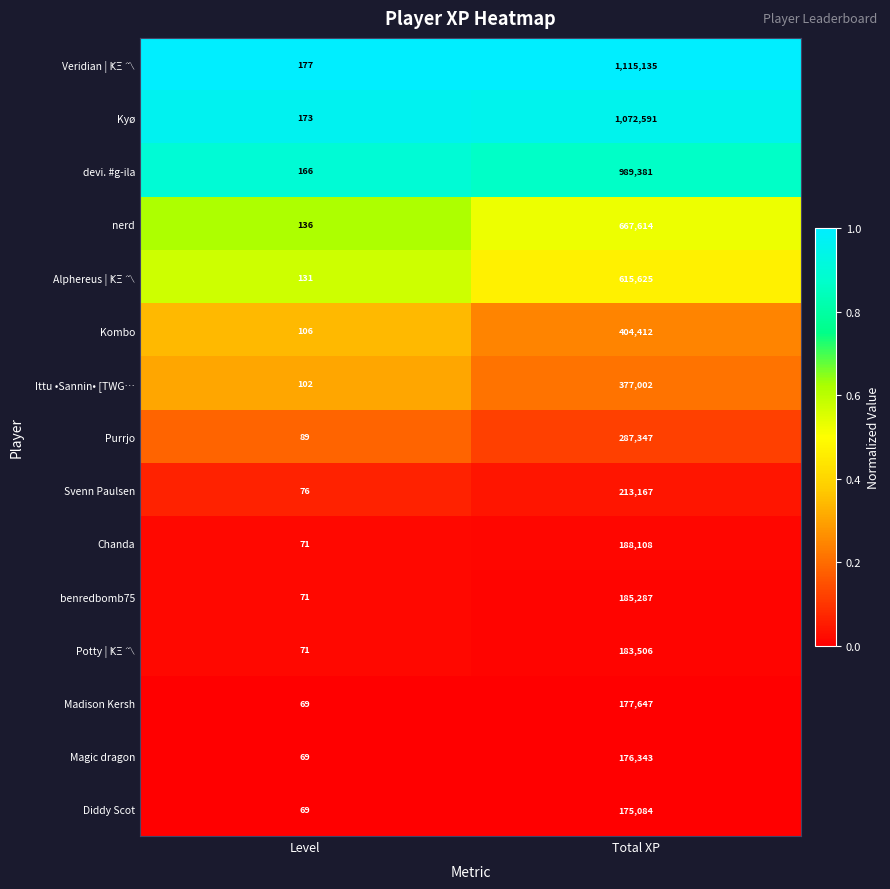

True or false: Purrjo has a value of 89 at Level.

True